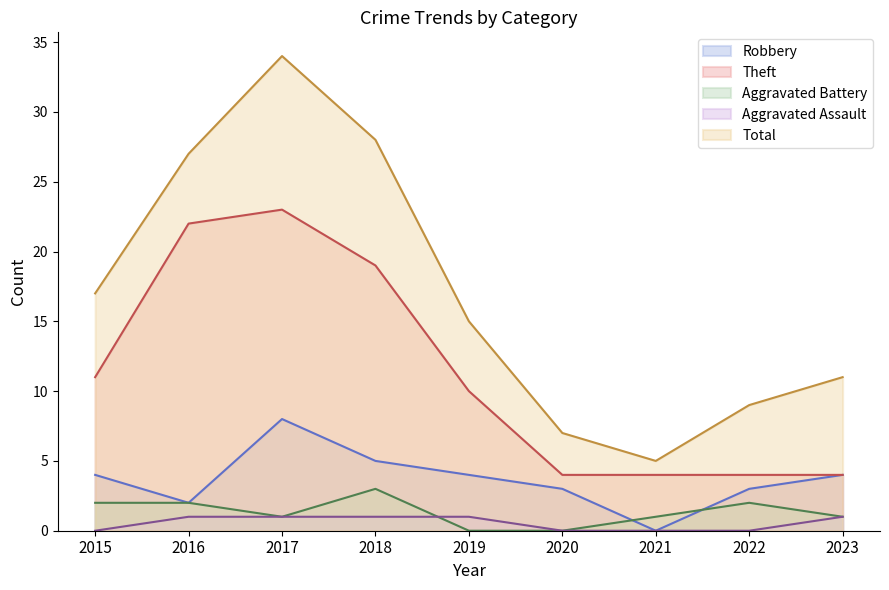

Where is Total nearest to the value 19?

2015